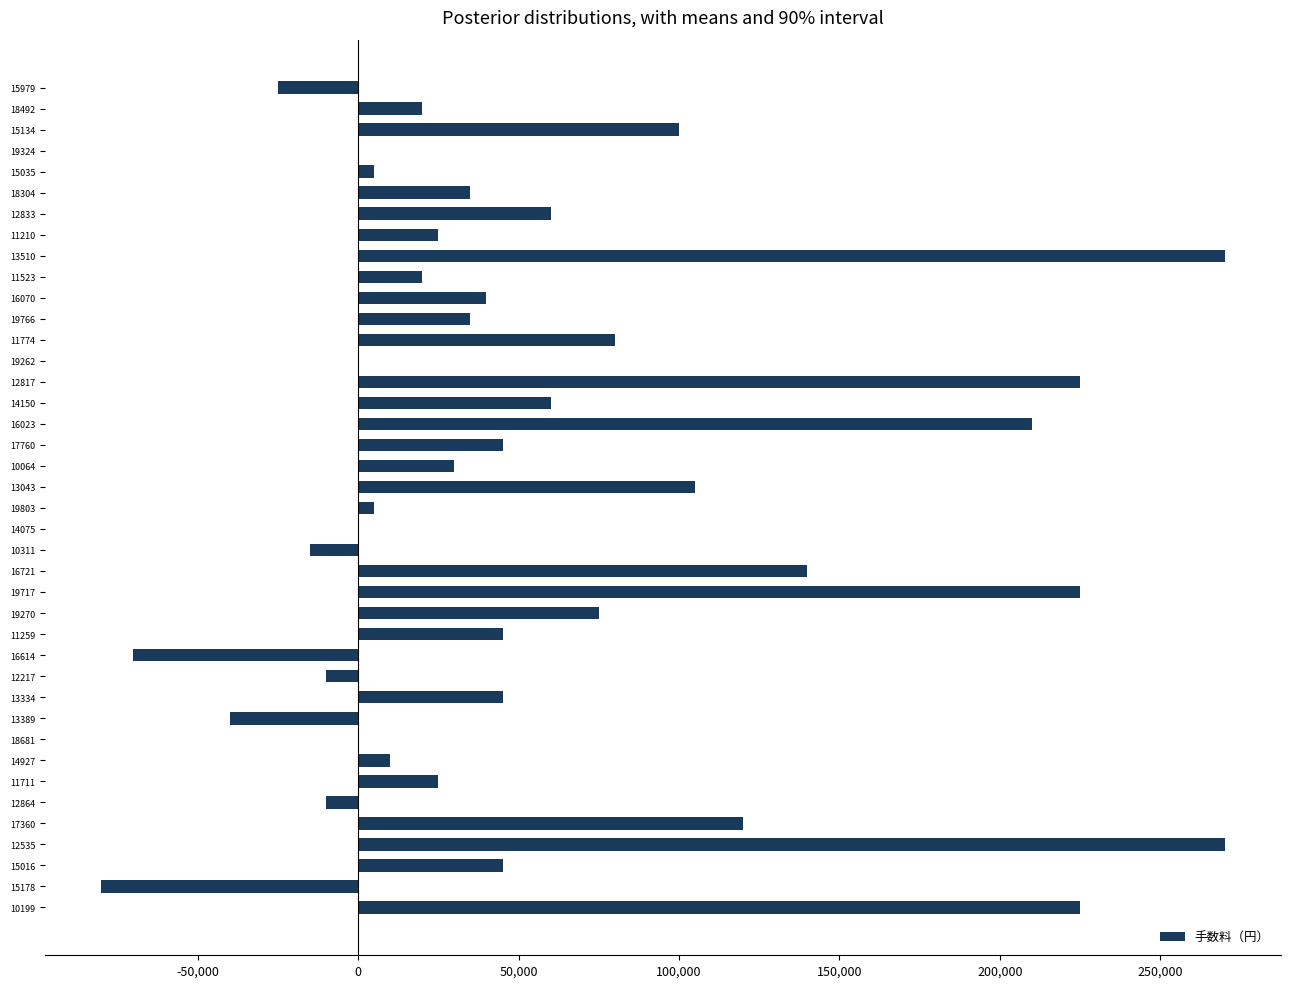

How many categories are shown in the chart?

40